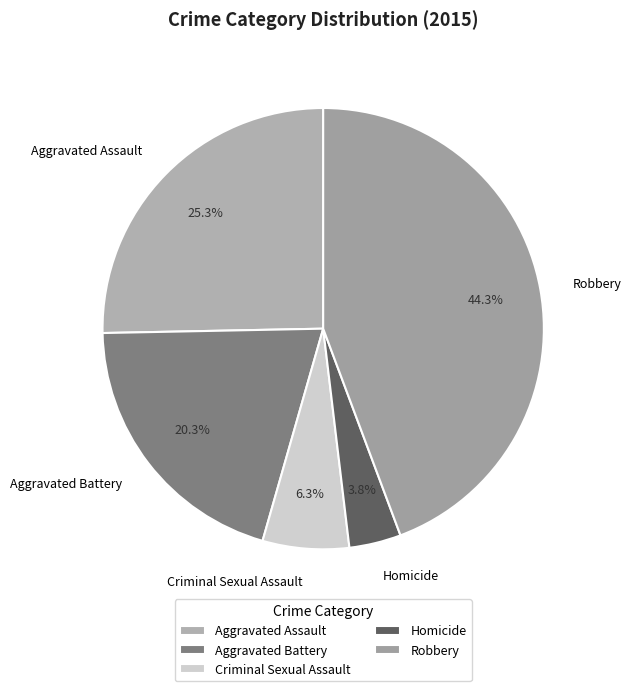

Combined, what portion of the pie is Homicide and Criminal Sexual Assault?

10.1%